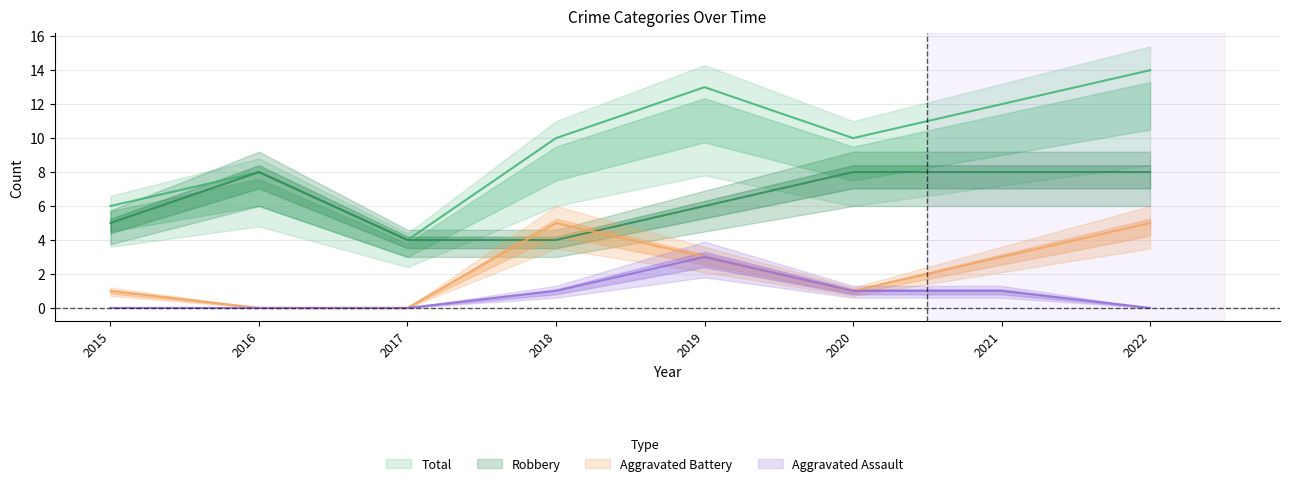

Is the value of Robbery at 2017 greater than the value of Aggravated Battery at 2016?

Yes